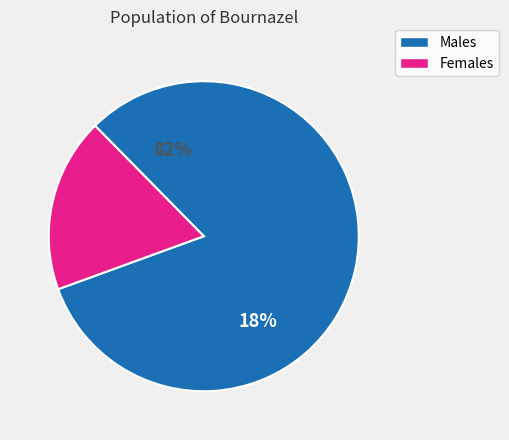

Between 1 and 3, which is larger?

3